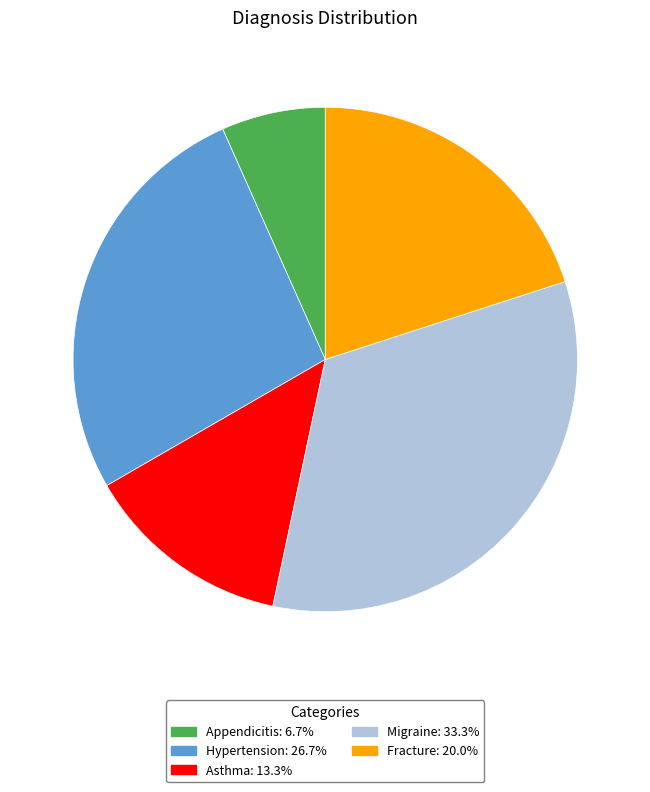

Do Hypertension and Fracture together represent more than half of the pie?

No